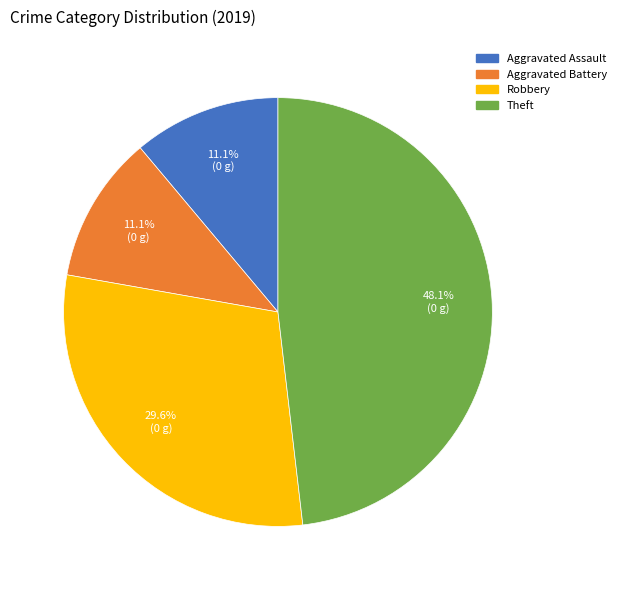

Does any single category account for the majority?

No